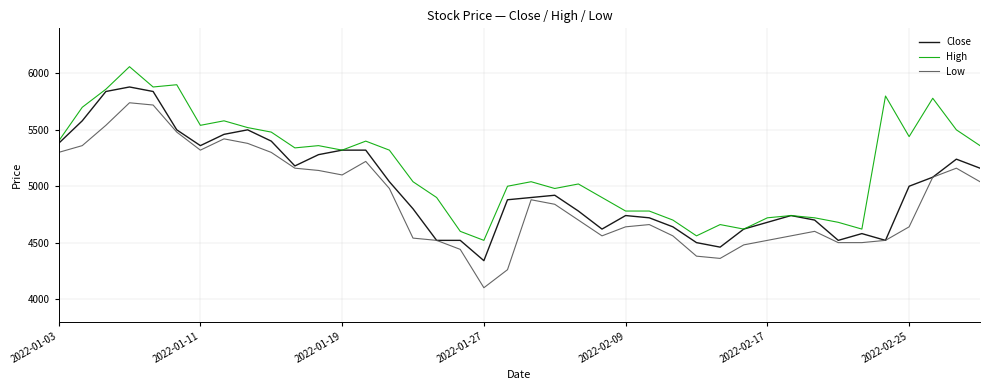

What is the sum of all High values?

207120